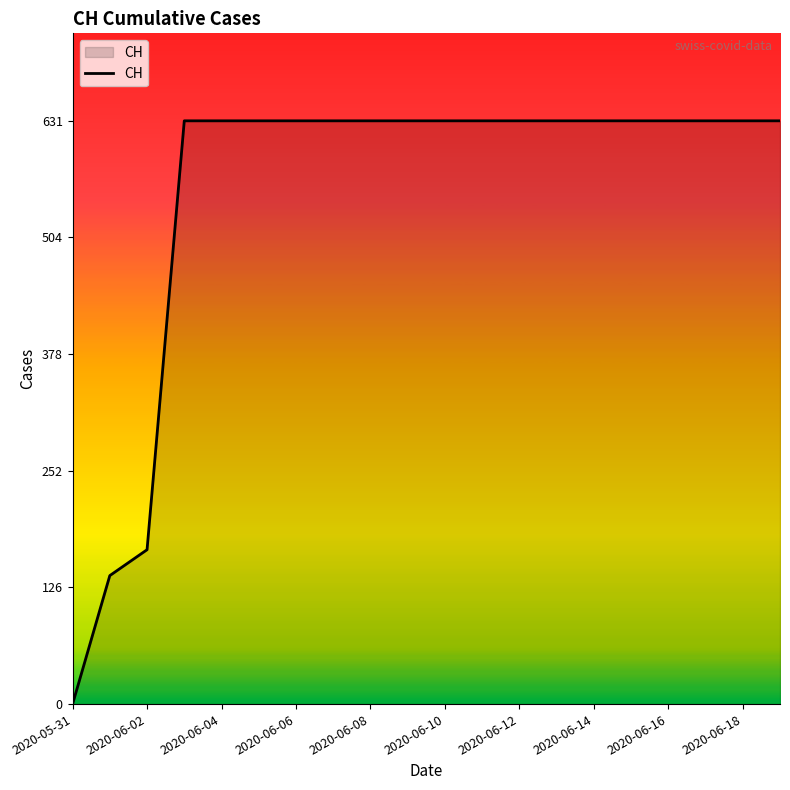

What is the sum of all values?

11033